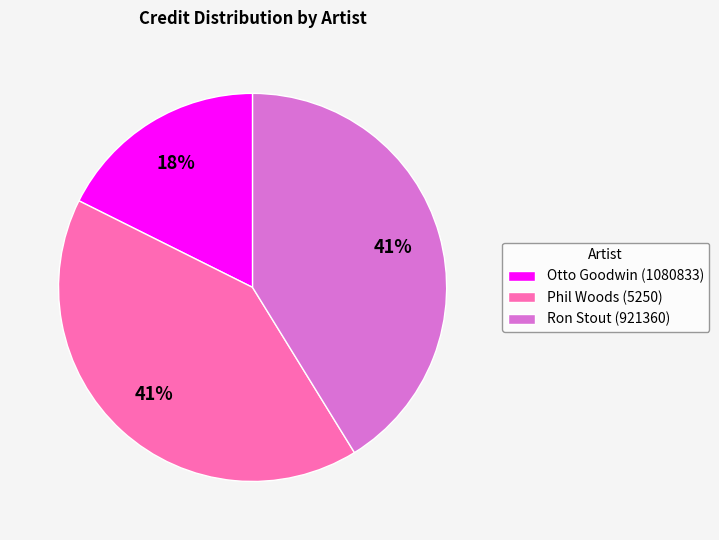

Is there a majority slice in this chart?

No